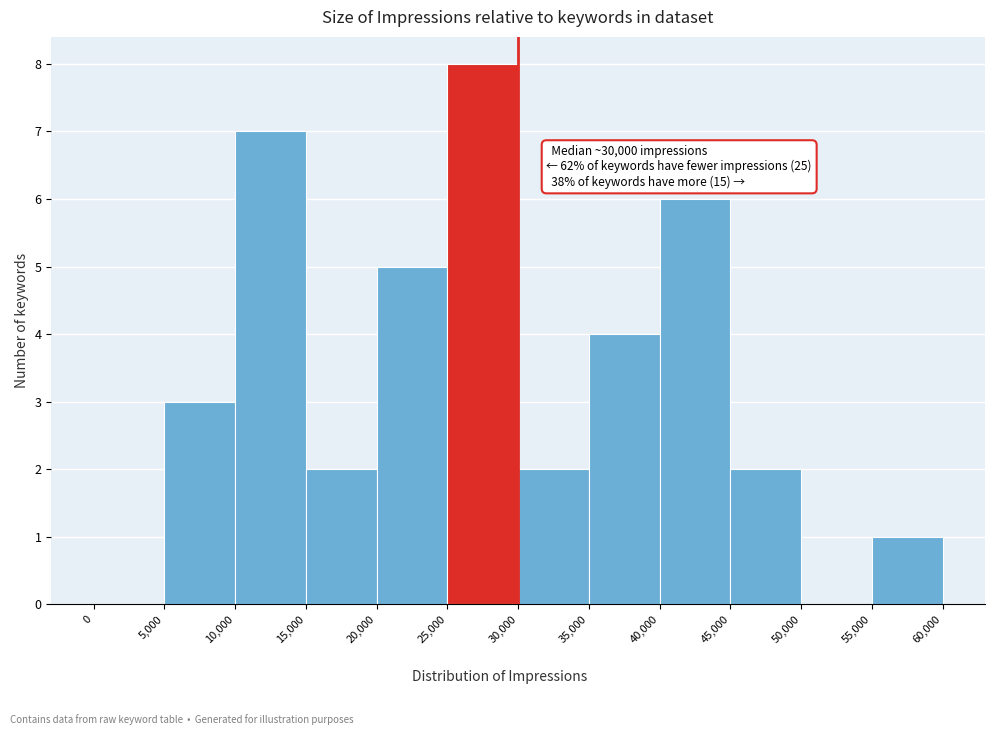

Which range on the x-axis has the tallest bar?

25,000 to 30,000